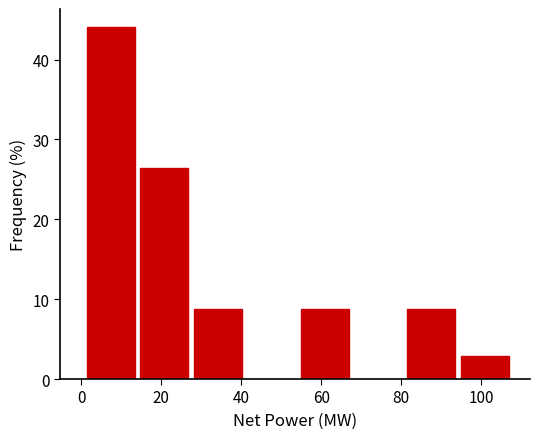

What is the height of the bar covering 94 to 108 on the x-axis? Neither the bar edges nor the heights are printed on the chart, so give them approximately, as read against the axes.

3